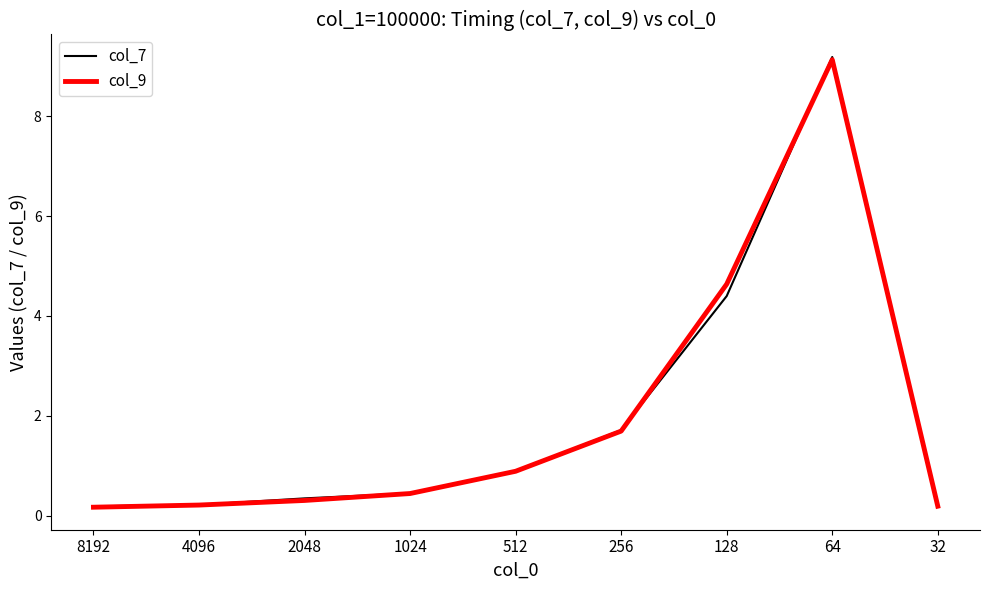

Which series changed the most between 256 and 128?

col_9